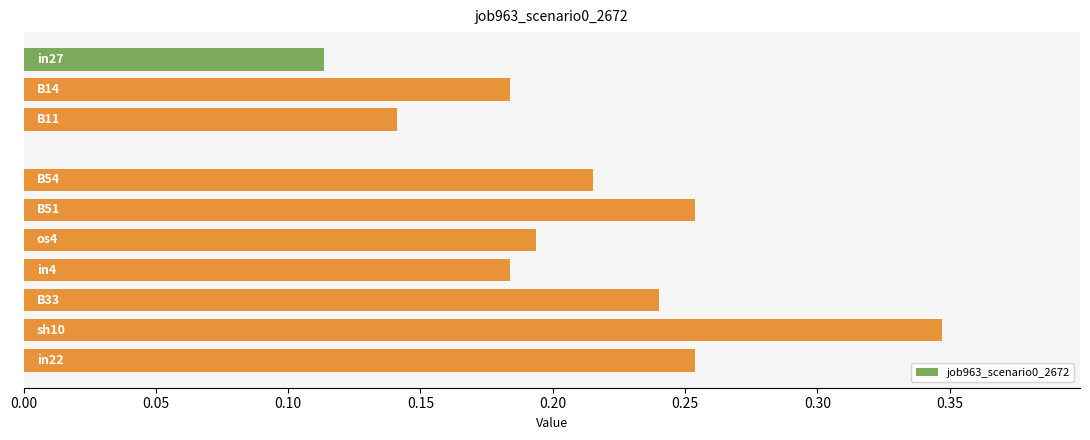

What is the sum of all values?

2.1